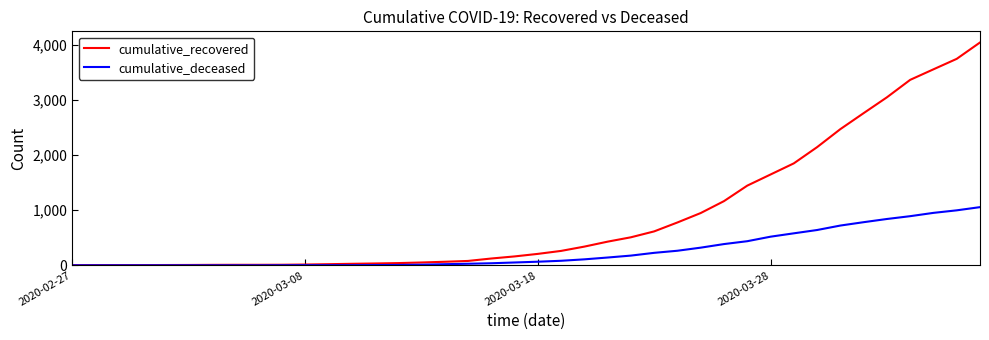

Which series has the largest total across all categories?

cumulative_recovered